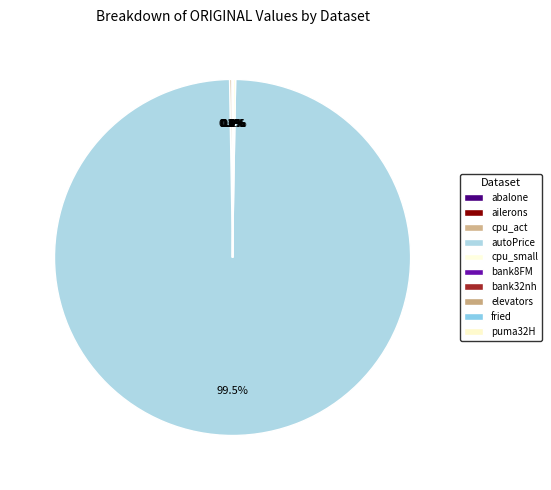

To the nearest percent, what is the difference between the largest and smallest slice percentages?

99%